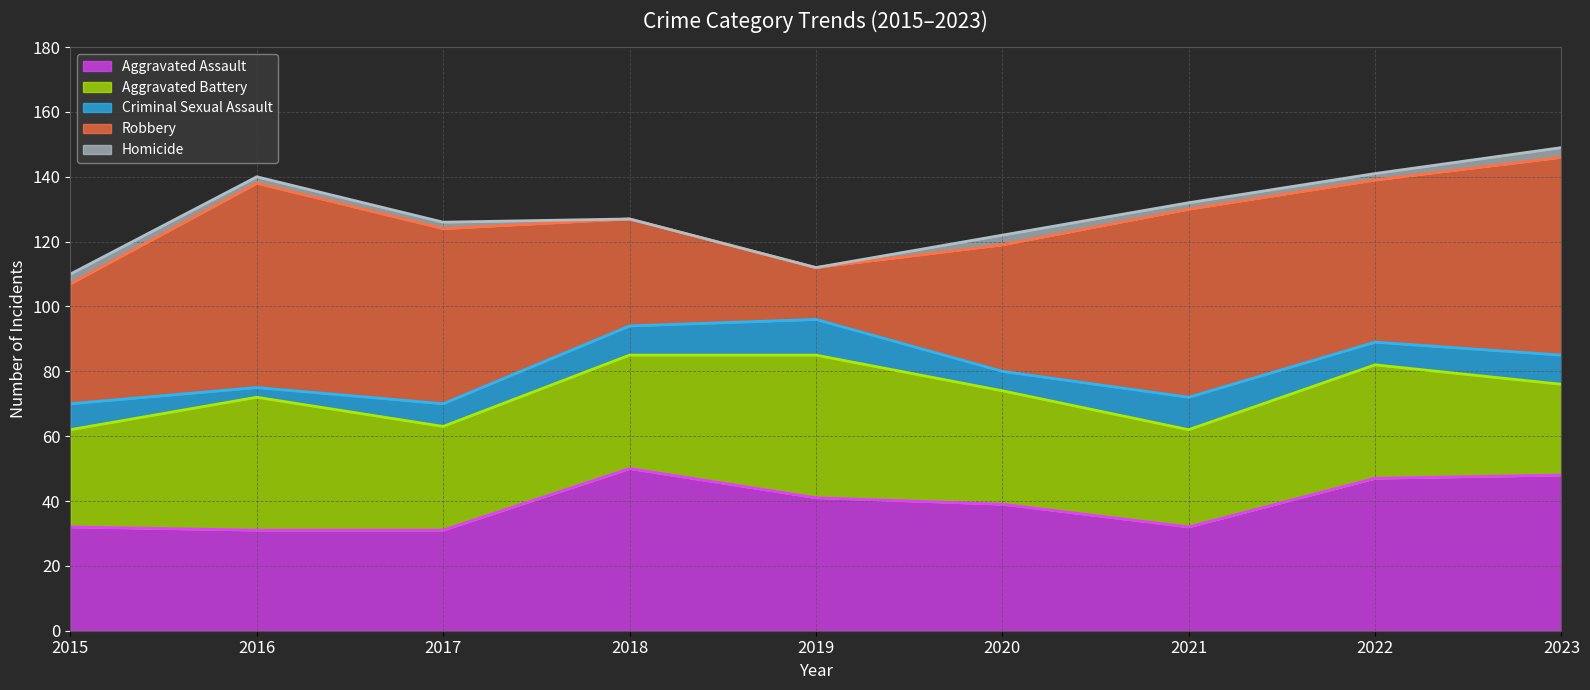

In Aggravated Battery, how many points are lower than both neighbors (excluding endpoints)?

2